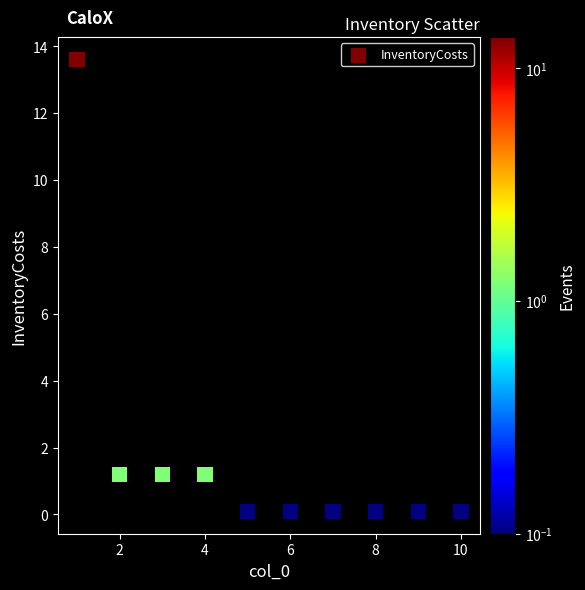

What is the range of X values (max minus min)?

9.0